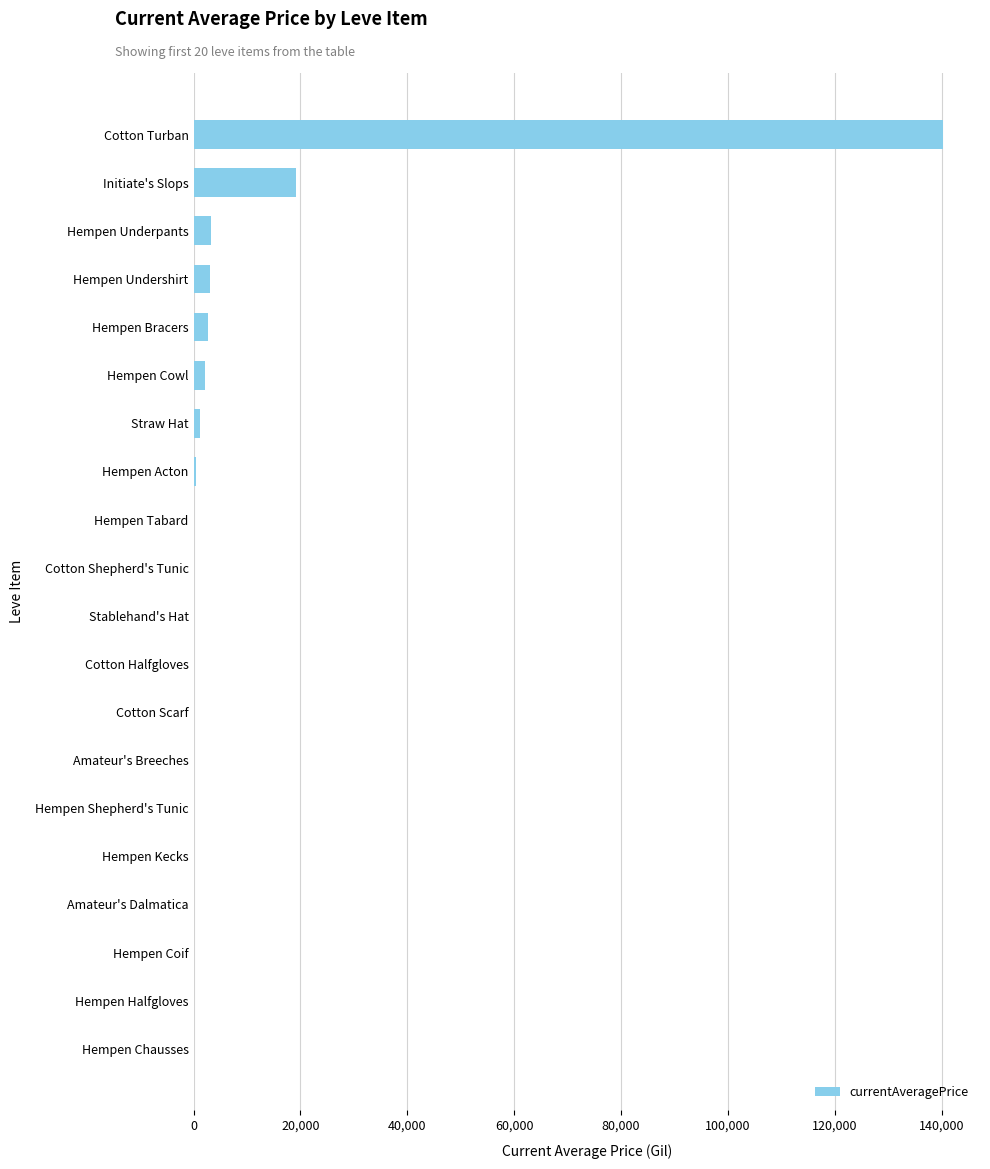

What is the change in value from Hempen Chausses to Cotton Turban?

+140194